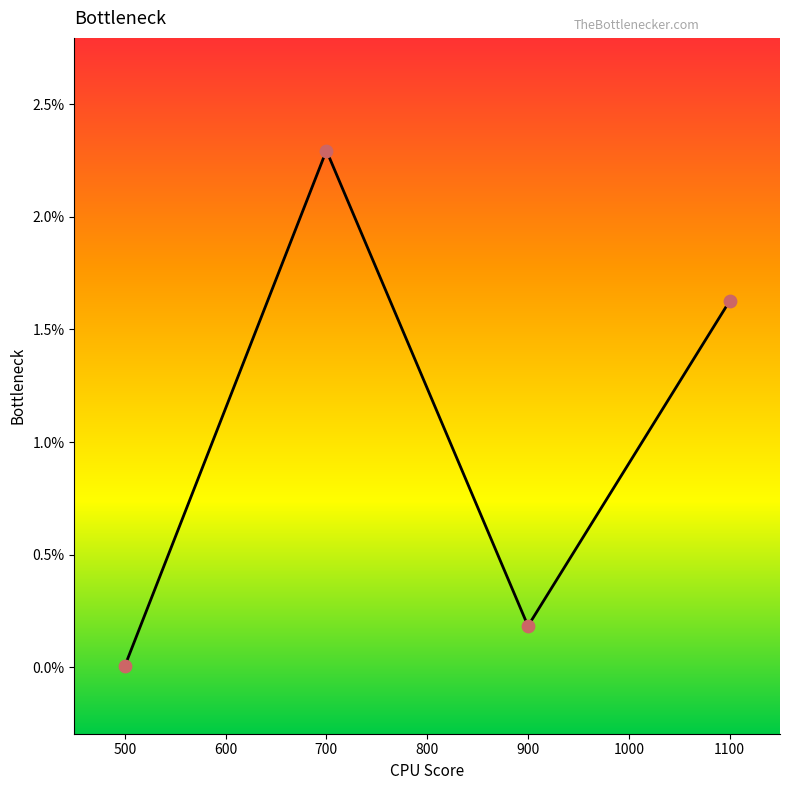

What is the change in value from 700 to 1100?

-0.7